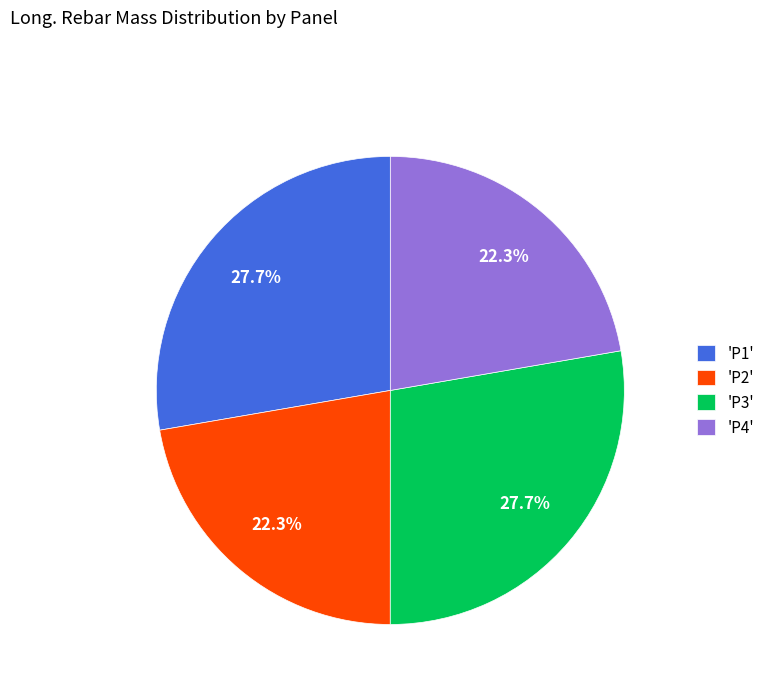

Which has a higher value, 'P2' or 'P1'?

'P1'